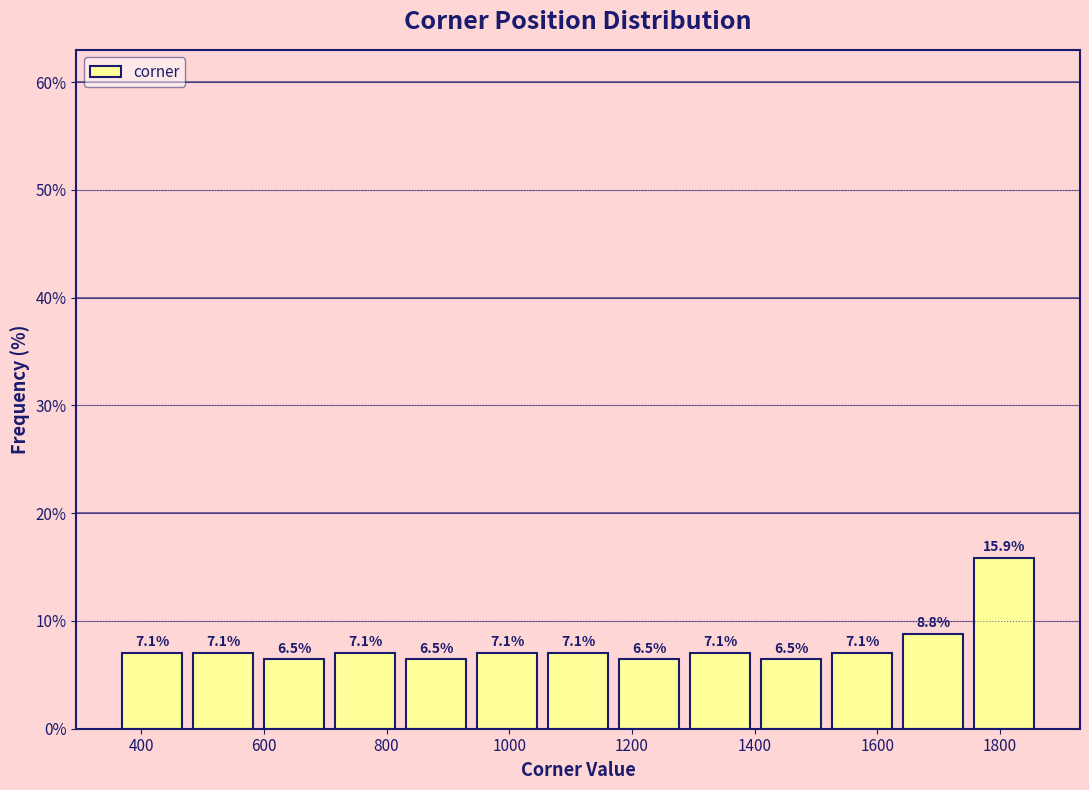

Reading left to right, transcribe this chart: for each bar, give the range it covers on the x-axis and its height. The bar edges are not printed on the chart, so give them approximately, as read against the axis.

360 to 480: 7.1
480 to 600: 7.1
600 to 700: 6.5
700 to 820: 7.1
820 to 940: 6.5
940 to 1060: 7.1
1060 to 1180: 7.1
1180 to 1280: 6.5
1280 to 1400: 7.1
1400 to 1520: 6.5
1520 to 1640: 7.1
1640 to 1740: 8.8
1740 to 1860: 15.9